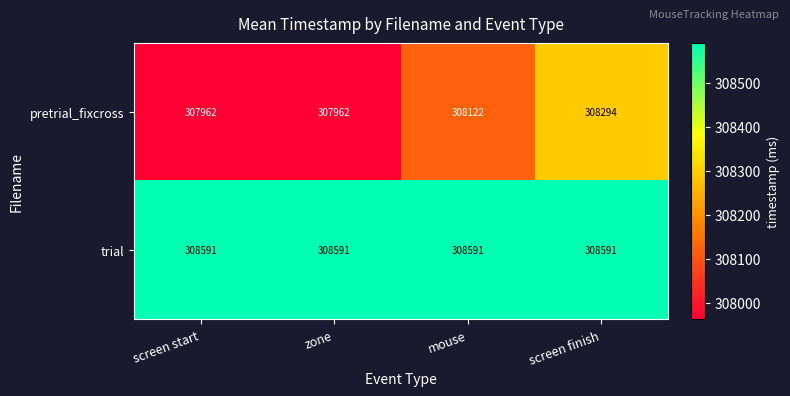

Reading right to left, transcribe all the data shown in this chart.

pretrial_fixcross: screen finish=308294	mouse=308122	zone=307962	screen start=307962
trial: screen finish=308591	mouse=308591	zone=308591	screen start=308591